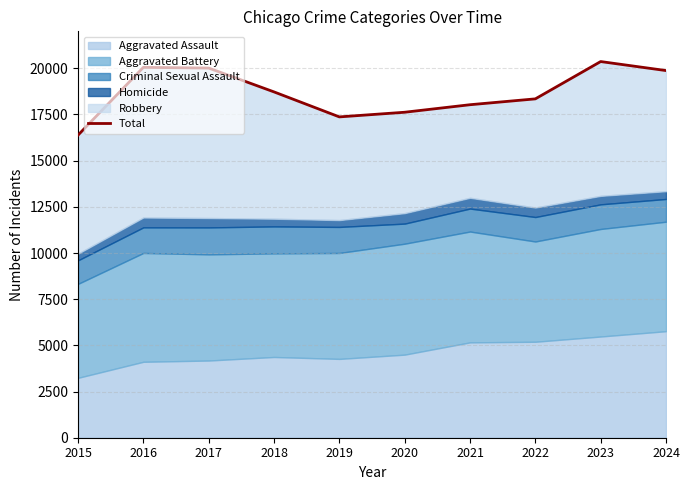

Rank the categories by value from lowest to highest.

2015, 2019, 2020, 2021, 2022, 2018, 2024, 2017, 2016, 2023